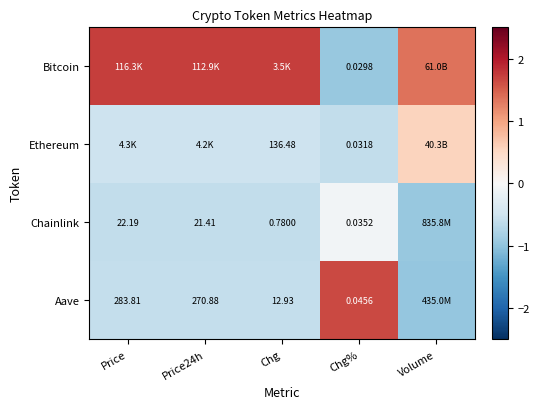

Is the value of Aave at Price greater than the value of Ethereum at Chg%?

Yes